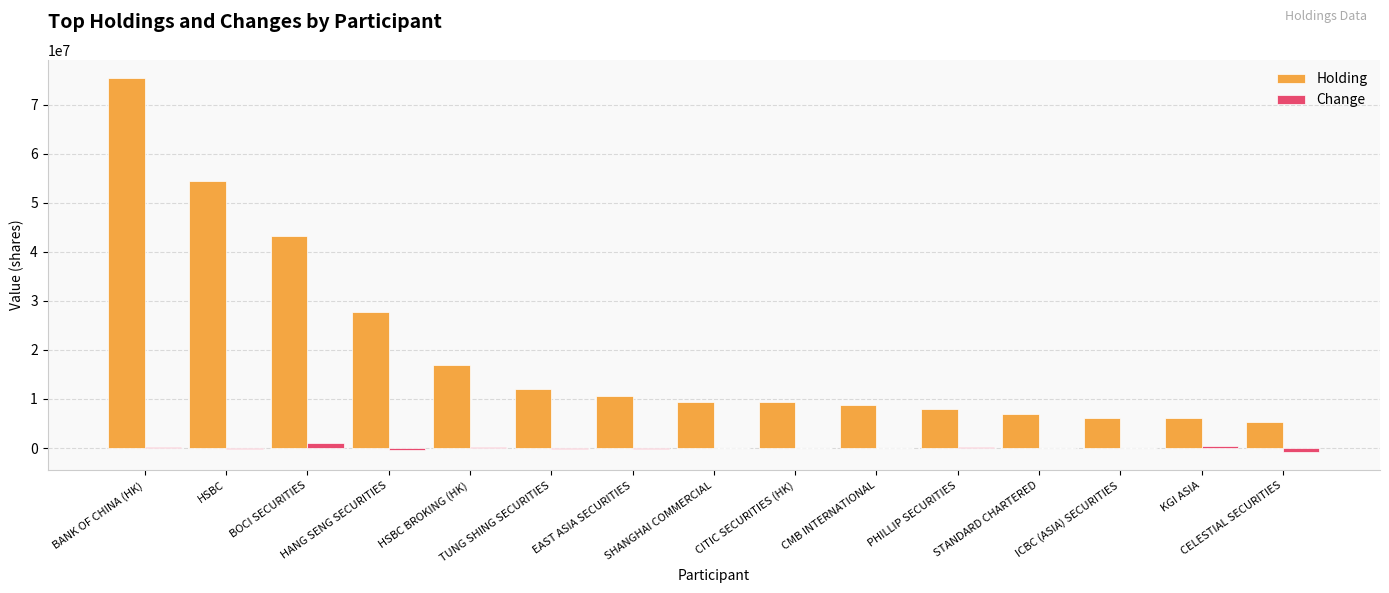

How many groups of bars are there?

15